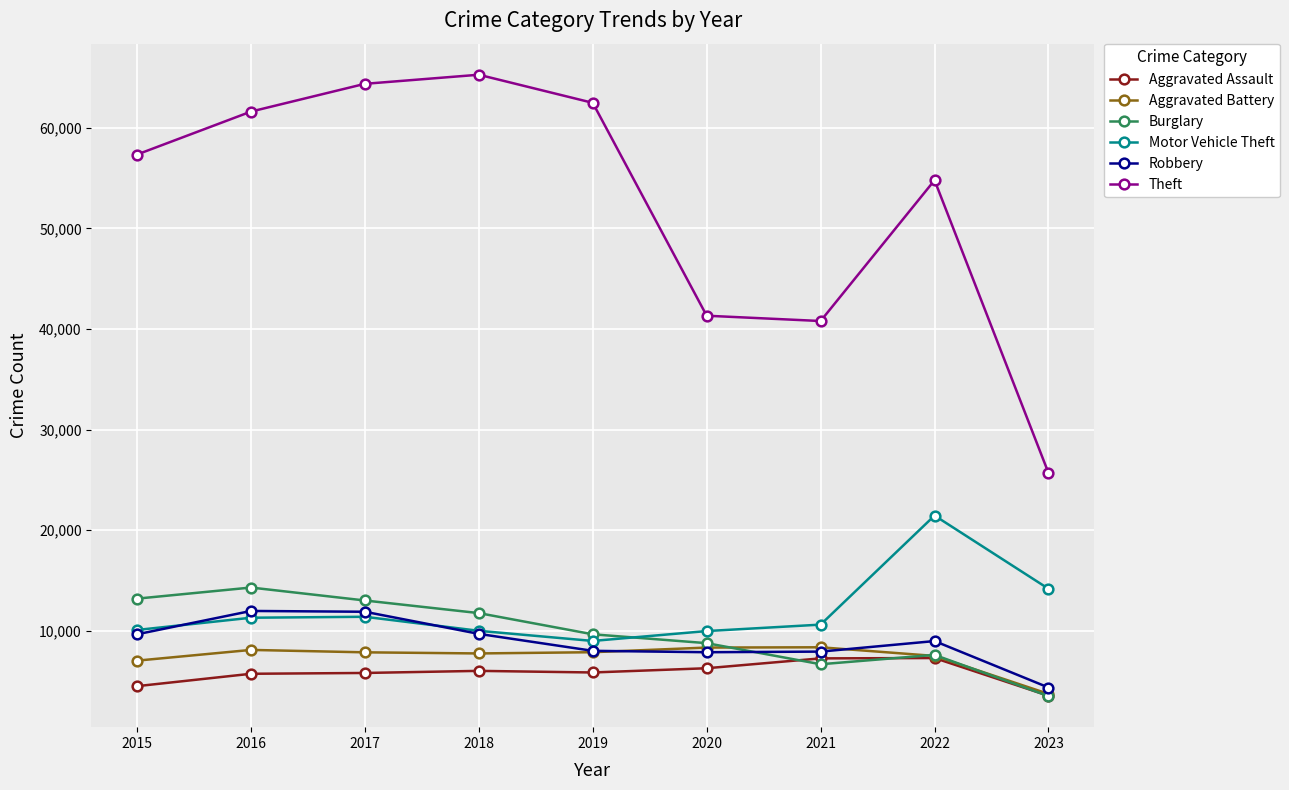

Is it true that Theft equals 106802 at 2017?

False